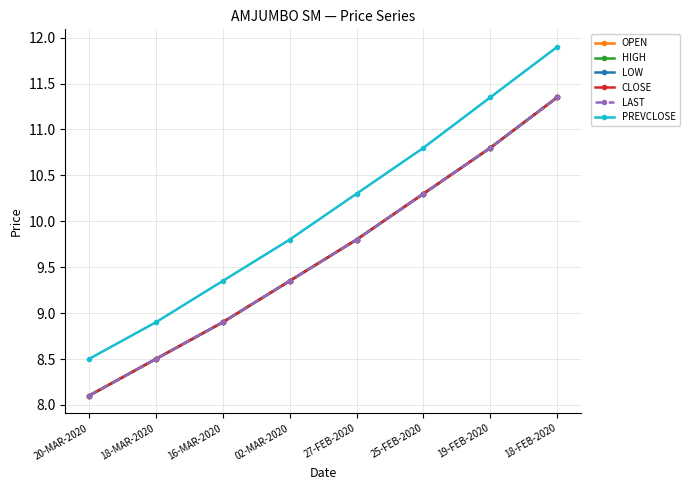

Rank the categories by LAST value from highest to lowest.

18-FEB-2020, 19-FEB-2020, 25-FEB-2020, 27-FEB-2020, 02-MAR-2020, 16-MAR-2020, 18-MAR-2020, 20-MAR-2020